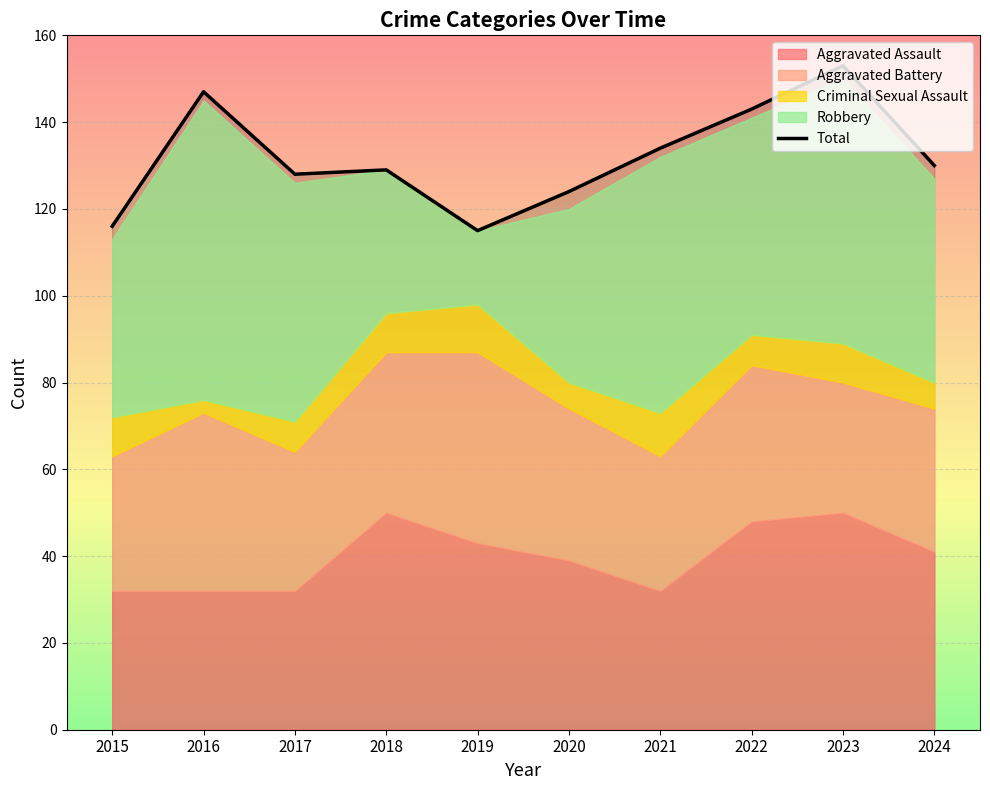

Rank the categories by value from highest to lowest.

2023, 2016, 2022, 2021, 2024, 2018, 2017, 2020, 2015, 2019